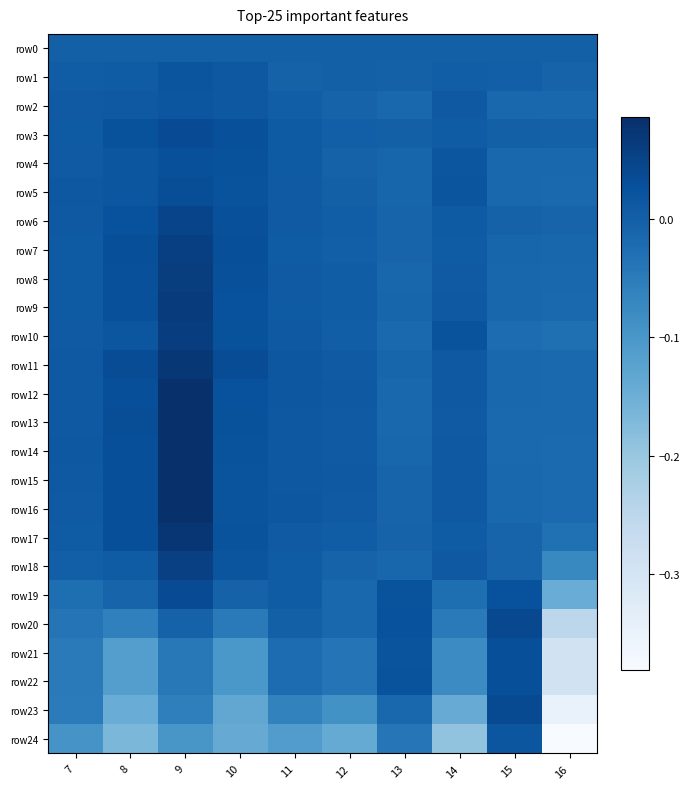

What is the minimum value shown in the chart?

-0.4